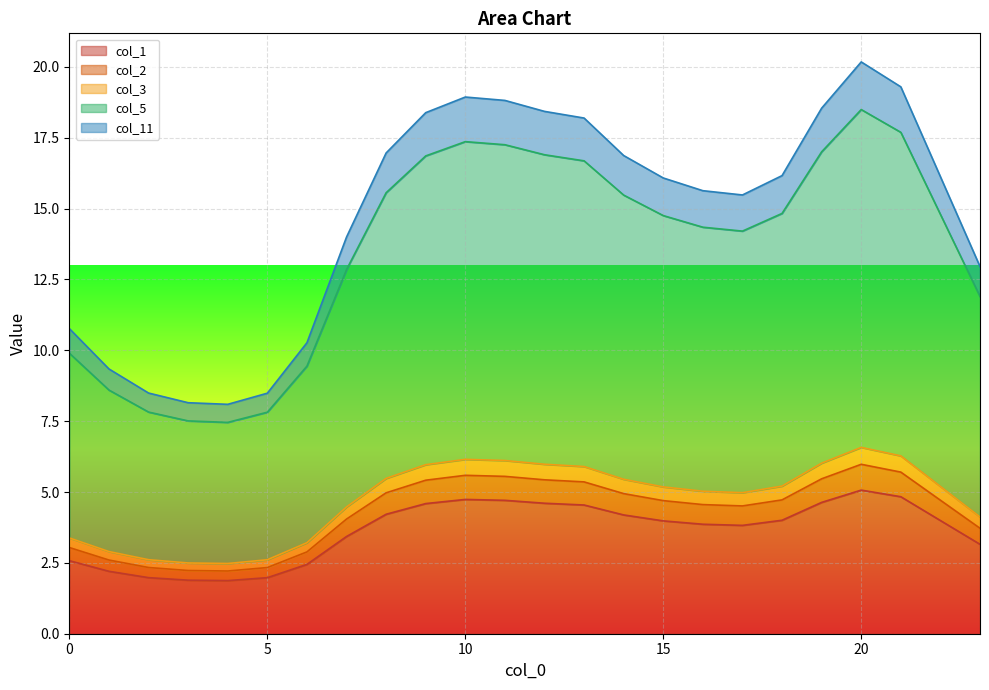

What is the minimum value for col_1?

1.9